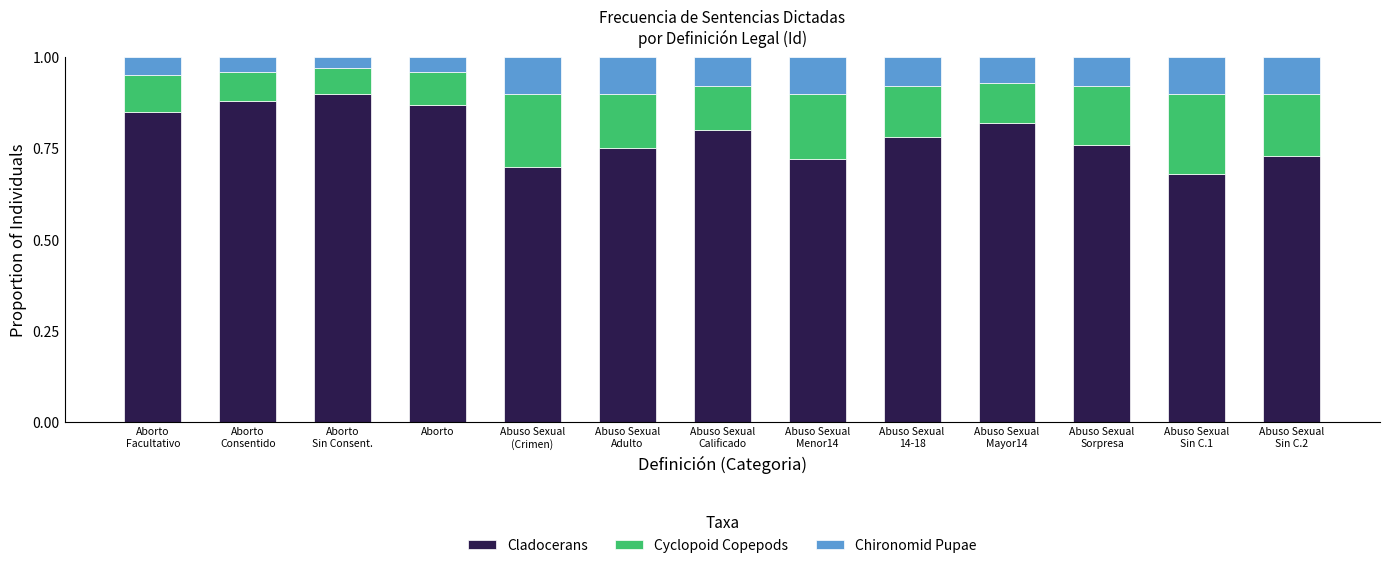

What is the sum of all Cladocerans values?

10.2